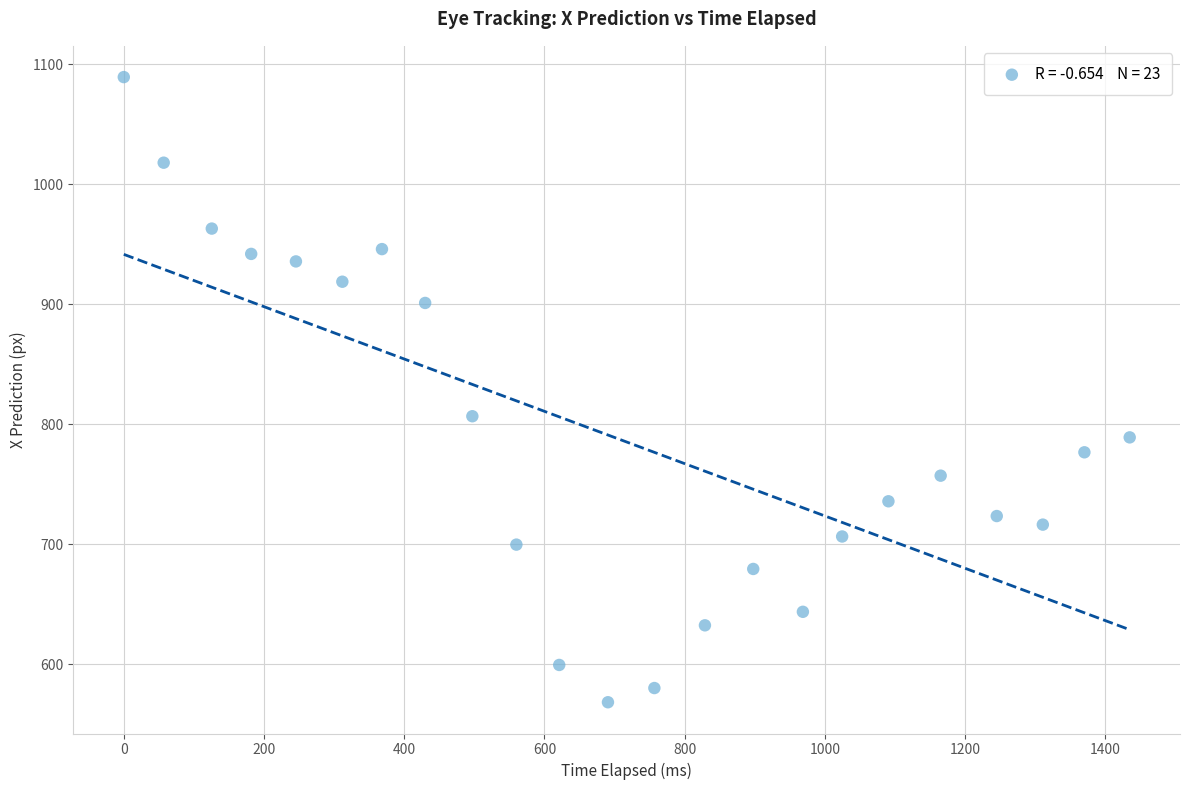

What Y value in the scatter plot is closest to 828?

806.7